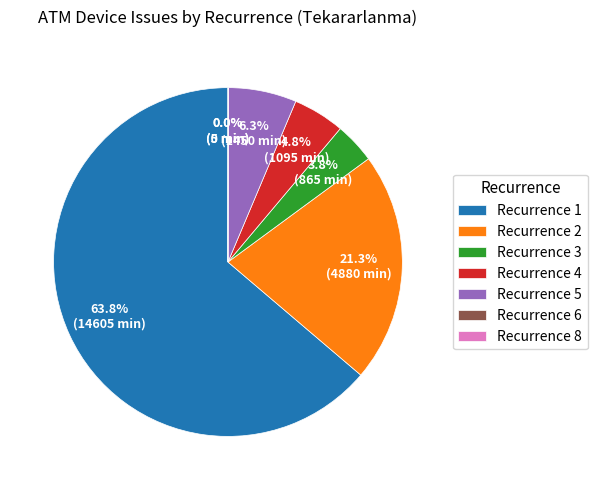

Is the sum of Recurrence 3 and Recurrence 2 greater than half?

No